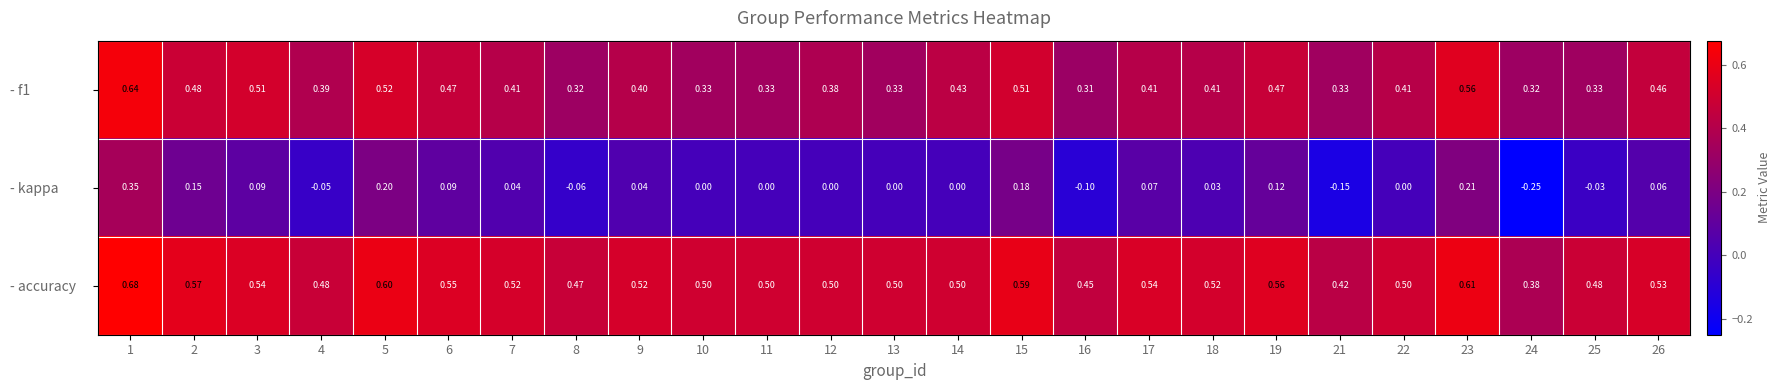

Between 23 and 24, which series saw the biggest shift?

- kappa